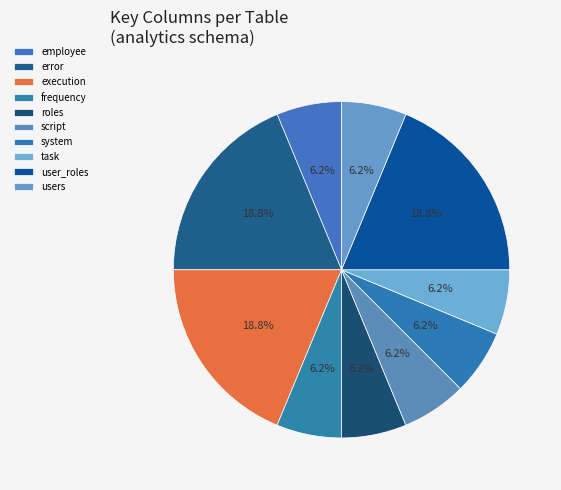

Does system represent more than half of the total?

No